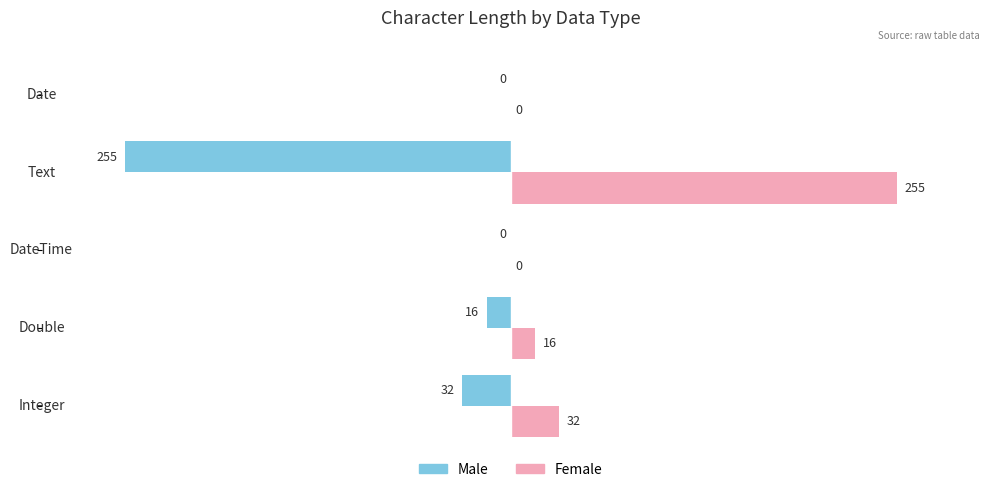

What is the sum of all Male values?

-303